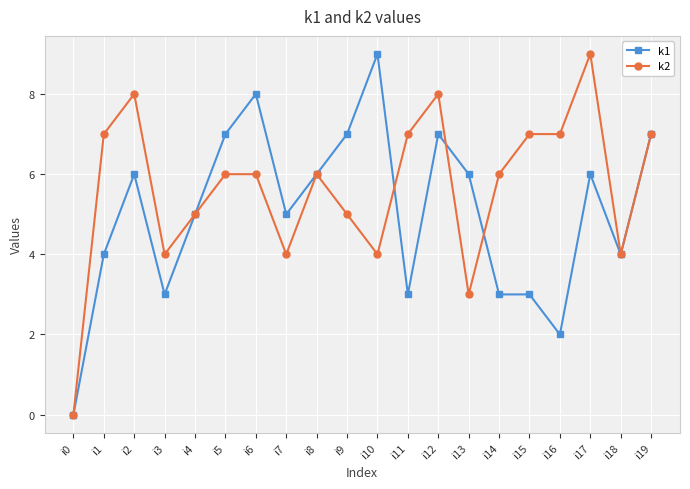

Is this an area chart (filled region under the line)?

No